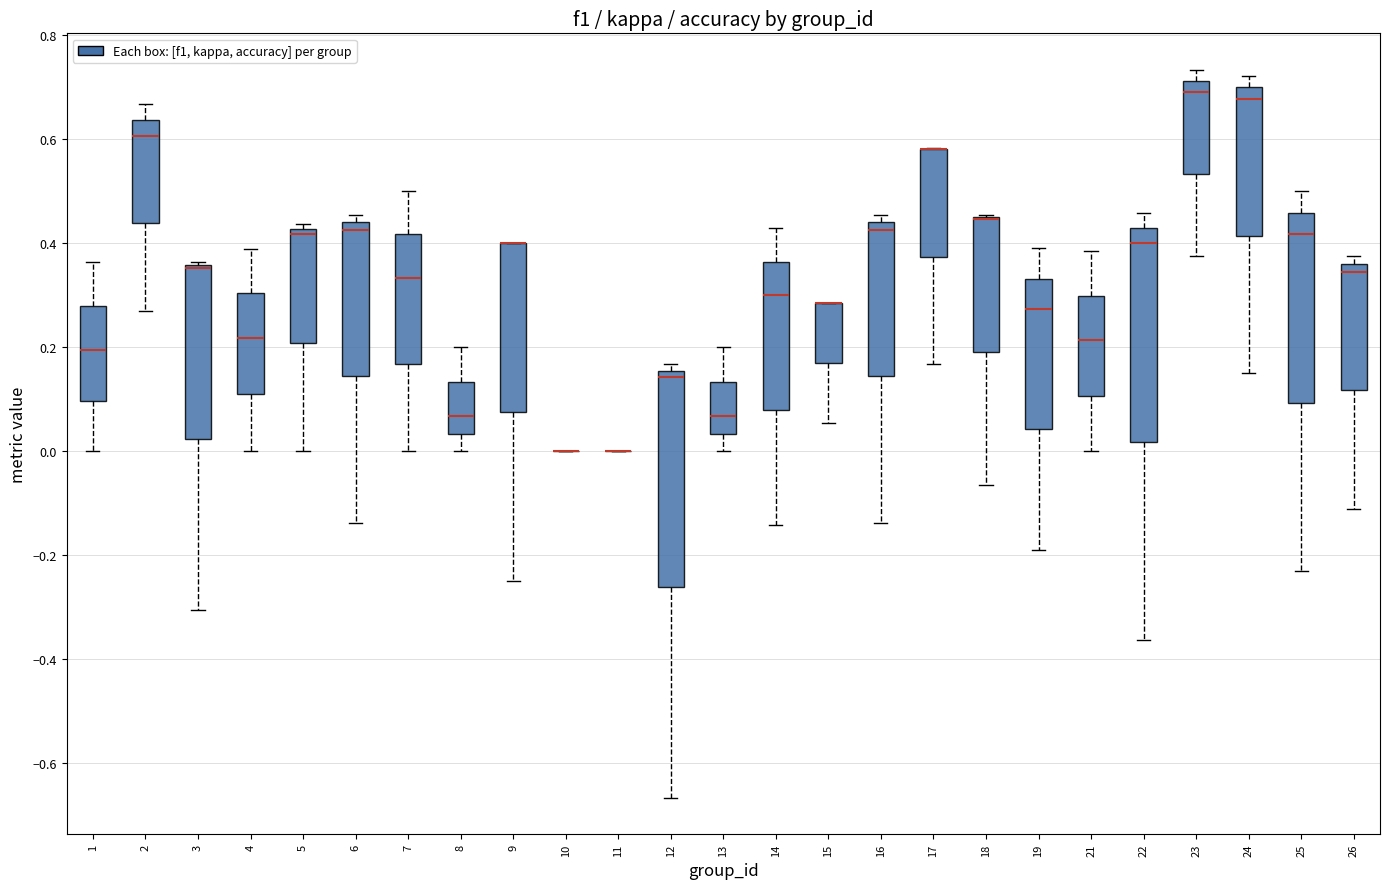

Where is the upper edge of the box at x = 25 on the y-axis? The values are not printed on the chart, so give them approximately, as read against the axis.

0.46